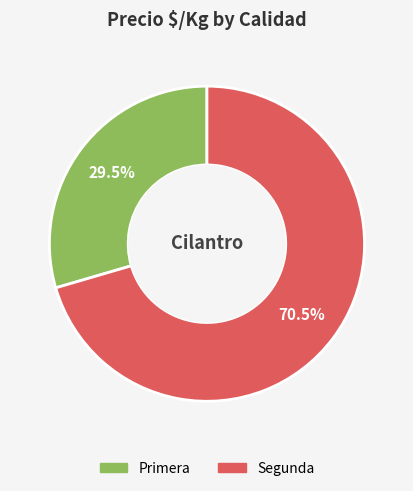

Which category has the biggest portion of the pie?

Segunda